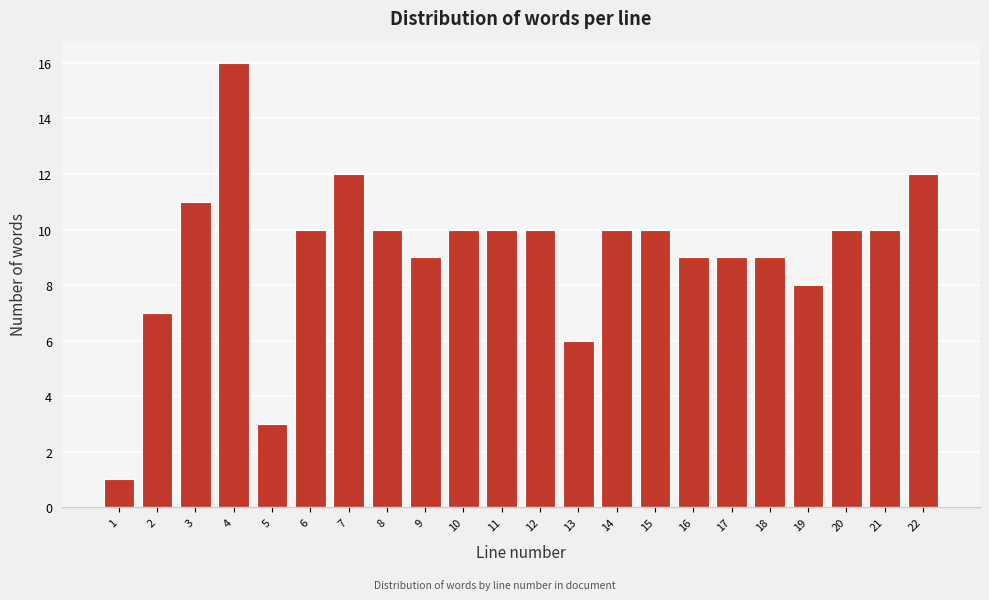

Reading left to right, what are all the values shown in this chart?

1=1	2=7	3=11	4=16	5=3	6=10	7=12	8=10	9=9	10=10	11=10	12=10	13=6	14=10	15=10	16=9	17=9	18=9	19=8	20=10	21=10	22=12